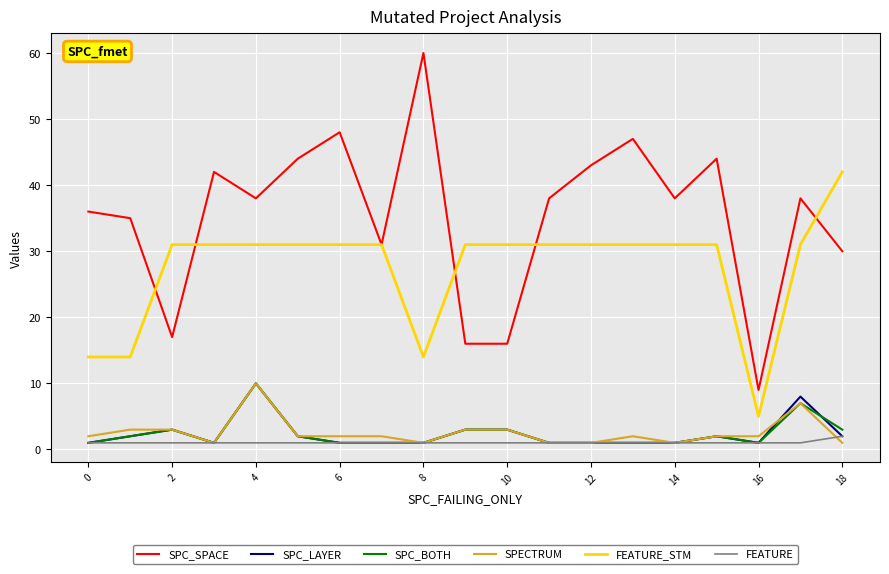

True or false: FEATURE_STM and SPC_LAYER intersect in this chart.

False